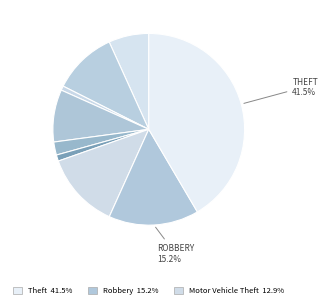

Count the number of slices in the pie.

9